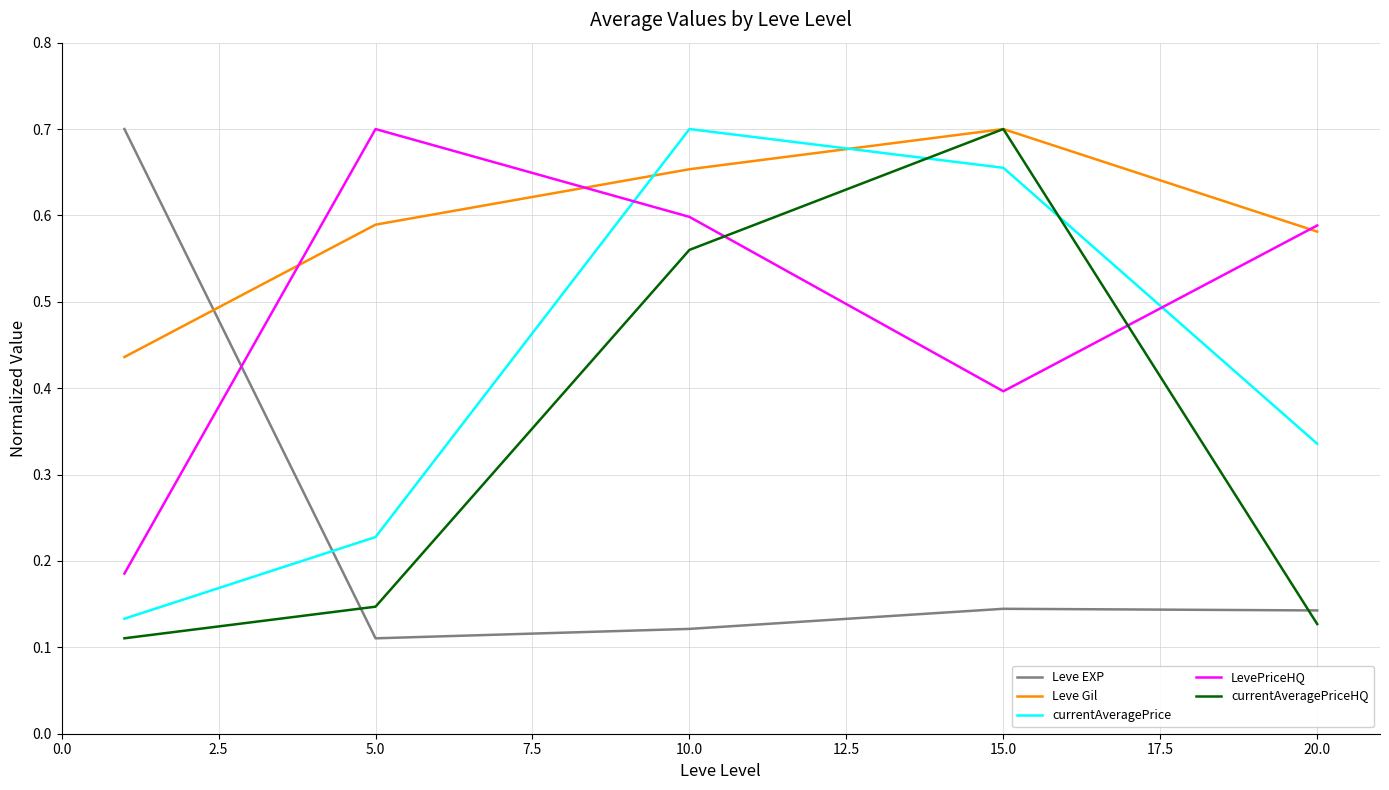

Which series has the largest total across all categories?

Leve Gil